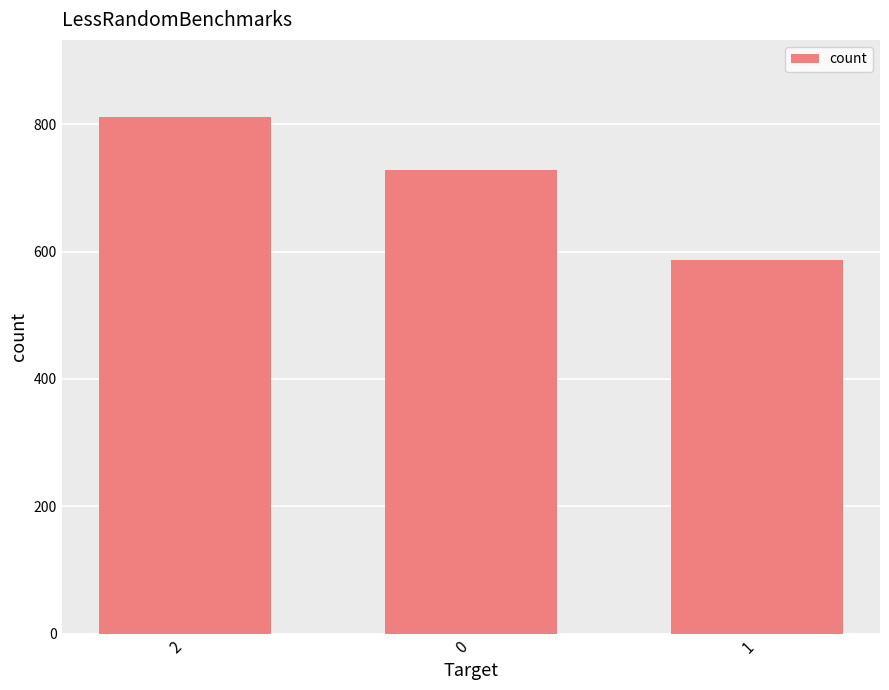

What is the change in value from 2 to 0?

-82